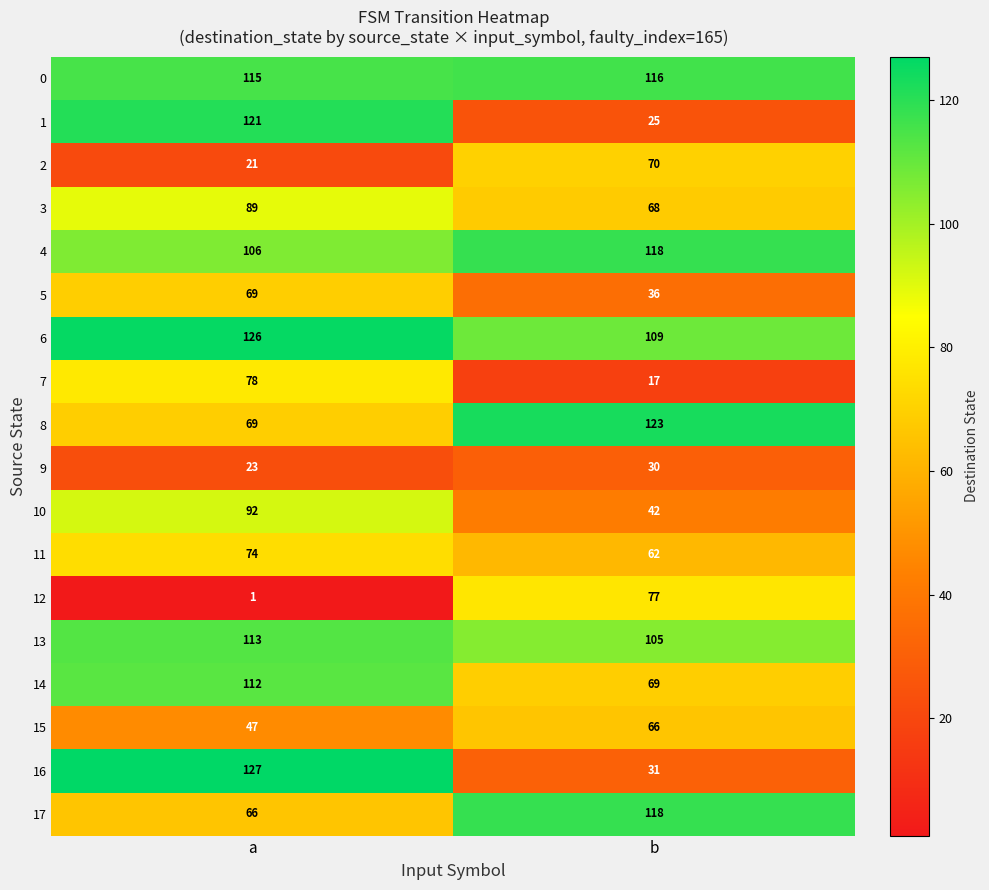

What is the difference between the highest and lowest values at b?

106